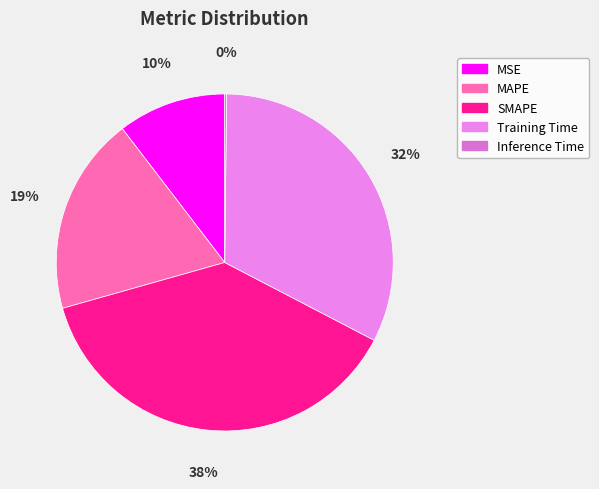

How many segments does this pie chart have?

5